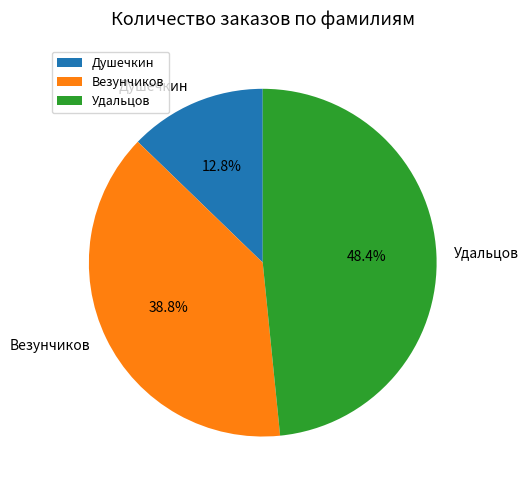

Does Удальцов represent more than half of the total?

No